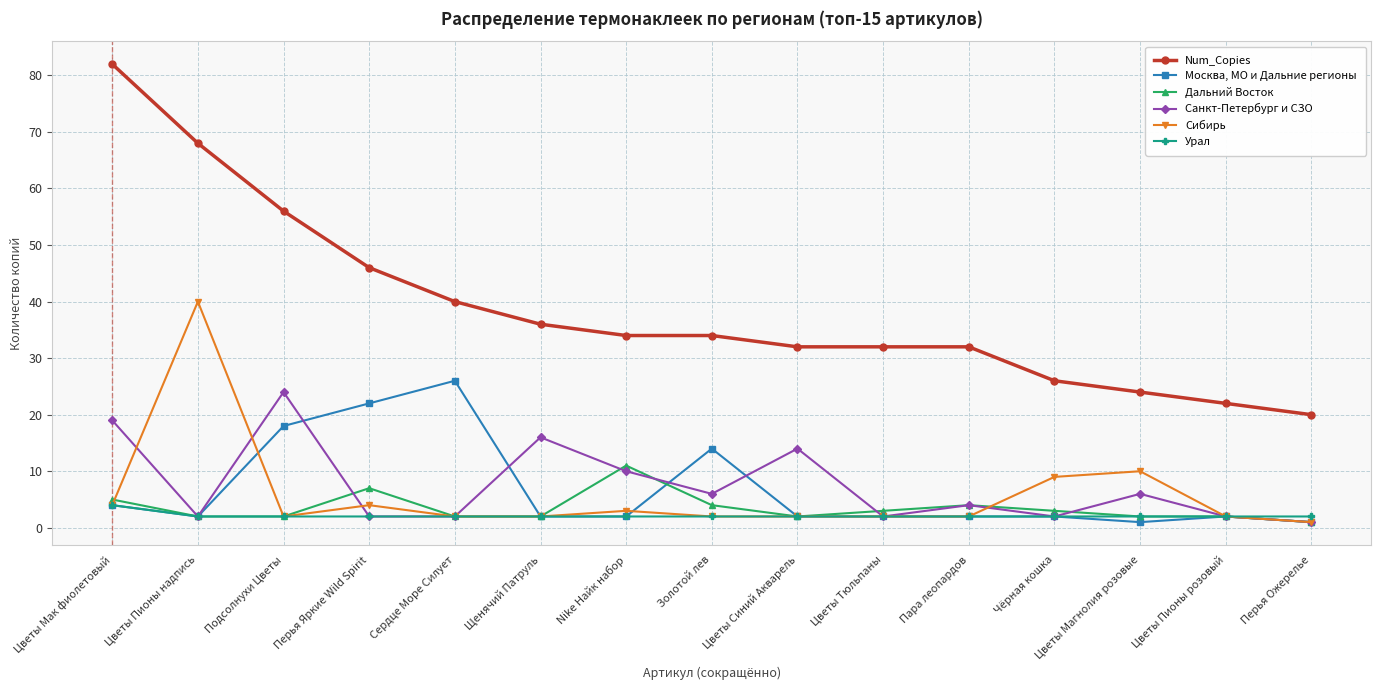

True or false: Москва, МО и Дальние регионы has more than 0 interior local peaks.

True